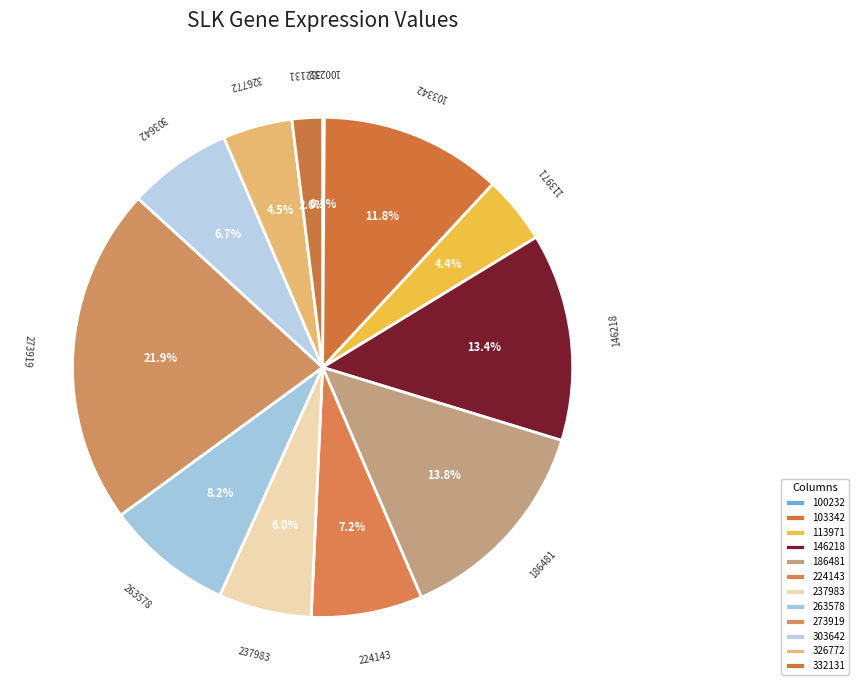

Does any single category account for the majority?

No